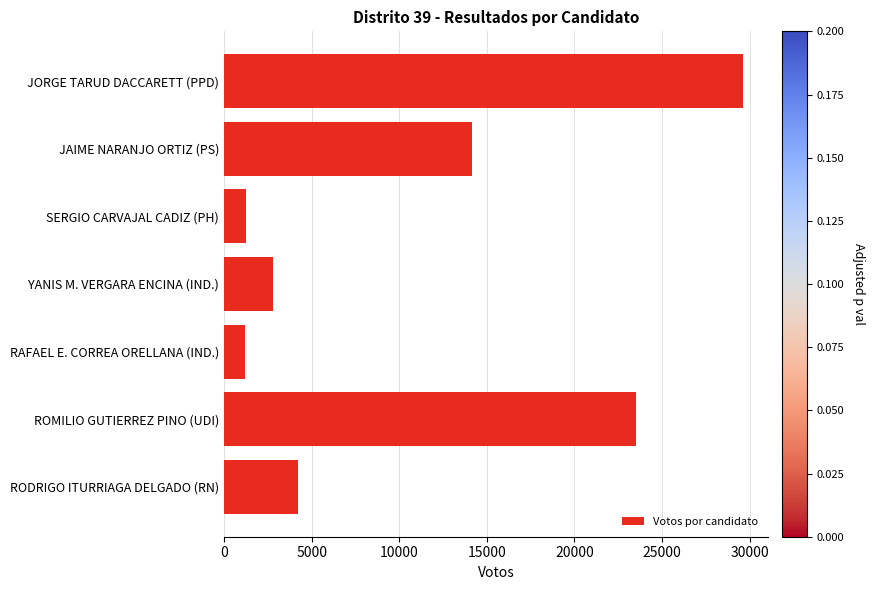

Where is the data nearest to the value 15396?

JAIME NARANJO ORTIZ (PS)